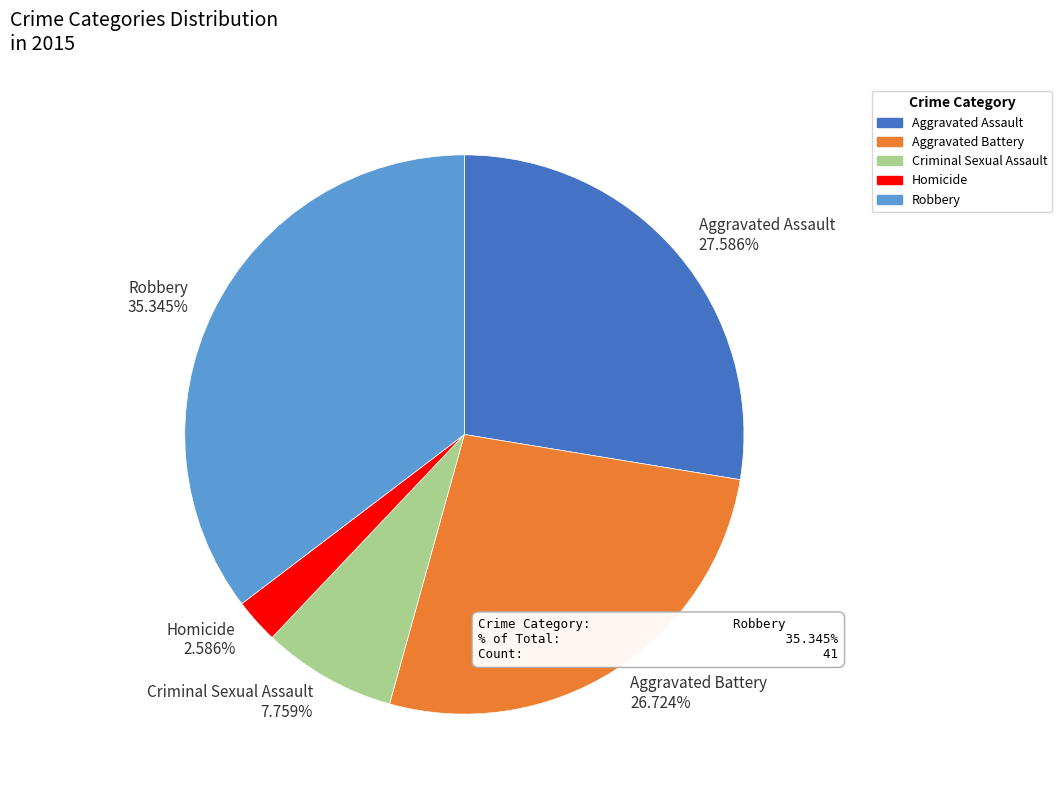

How many slices are in this pie chart?

5